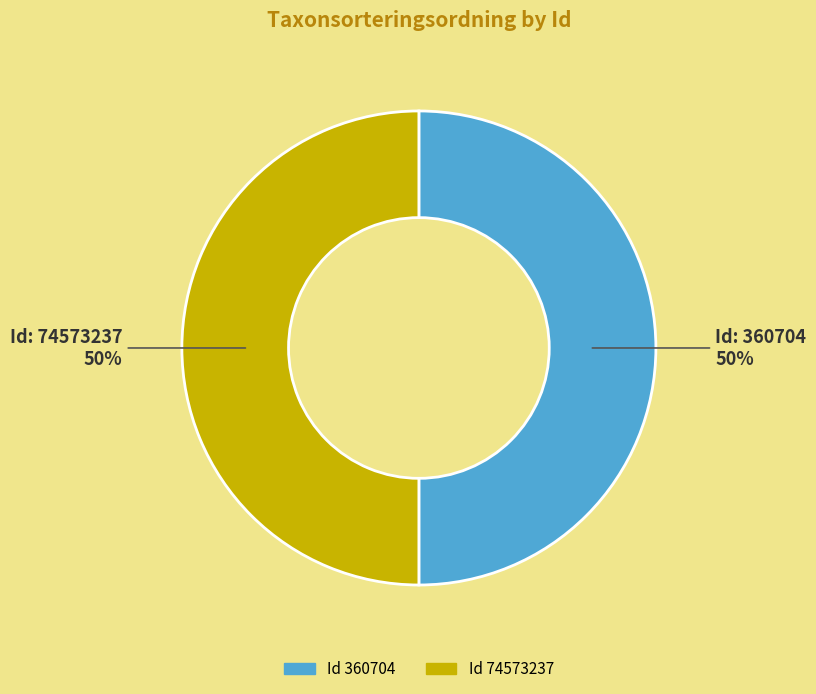

How many slices are in this pie chart?

2